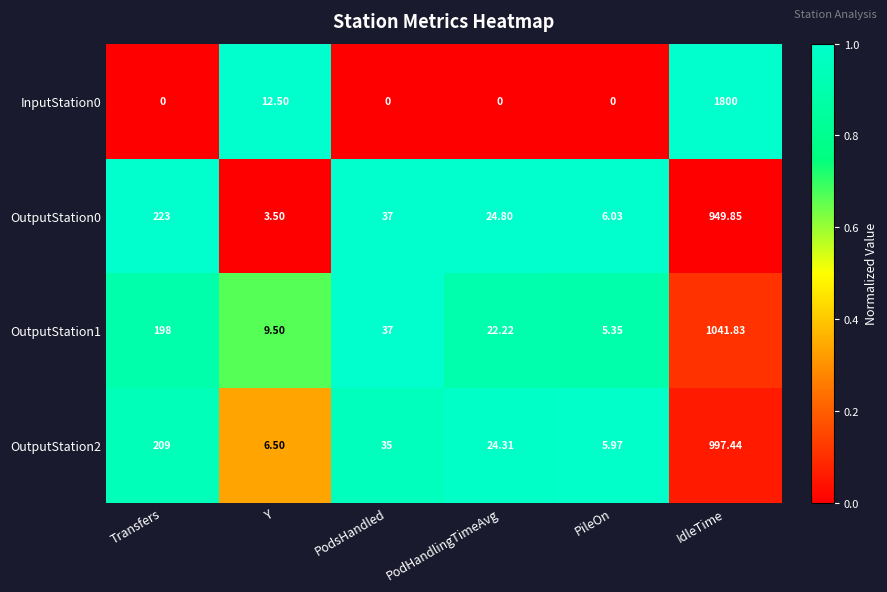

What is the spread (max minus min) of values at Y?

9.0